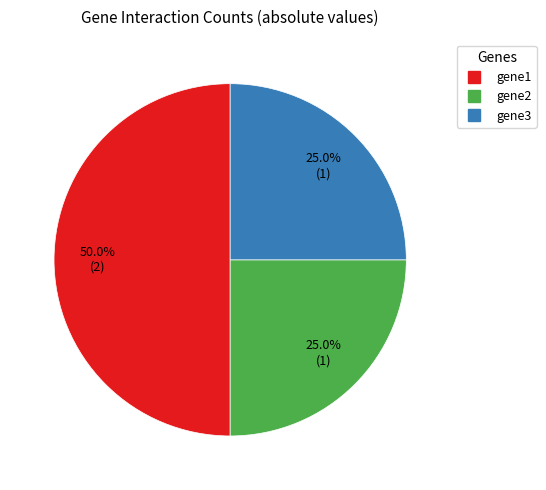

To the nearest percent, what percentage of the pie is gene2?

25%